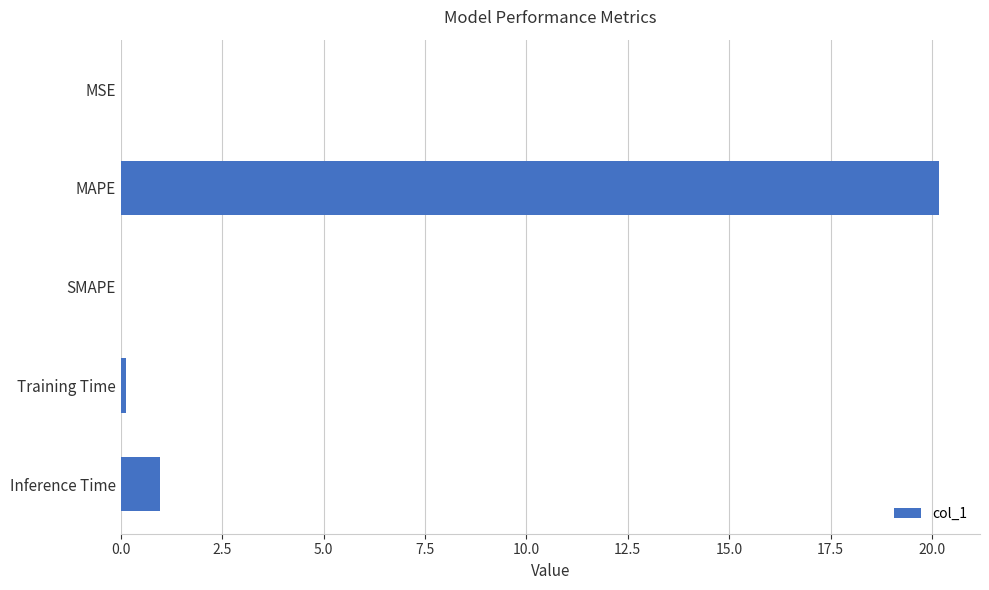

What is the greatest value displayed?

20.2